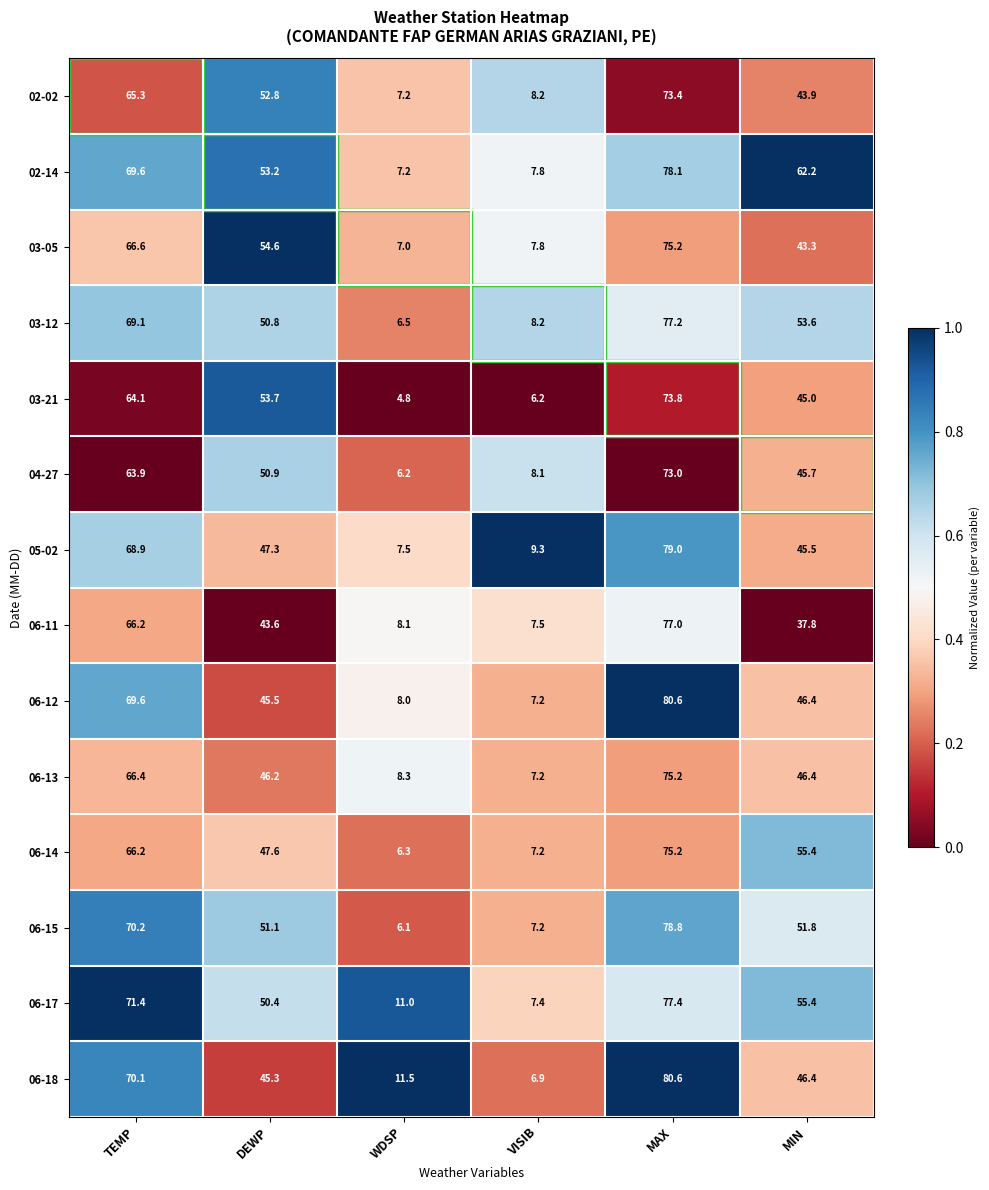

Which category has the lowest value across all series?

WDSP